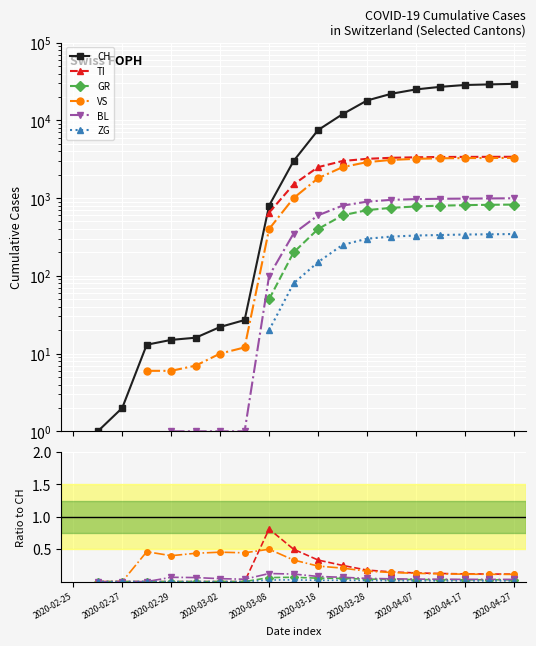

What are all the series names shown in the legend?

CH, TI, GR, VS, BL, ZG